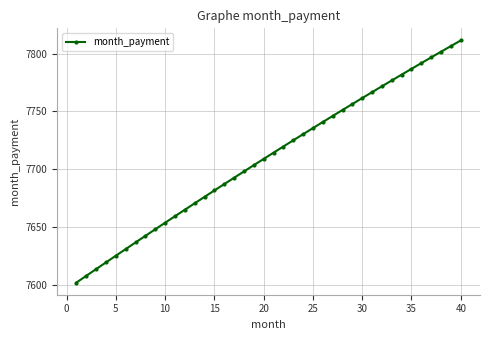

How many lines are shown in the chart?

1